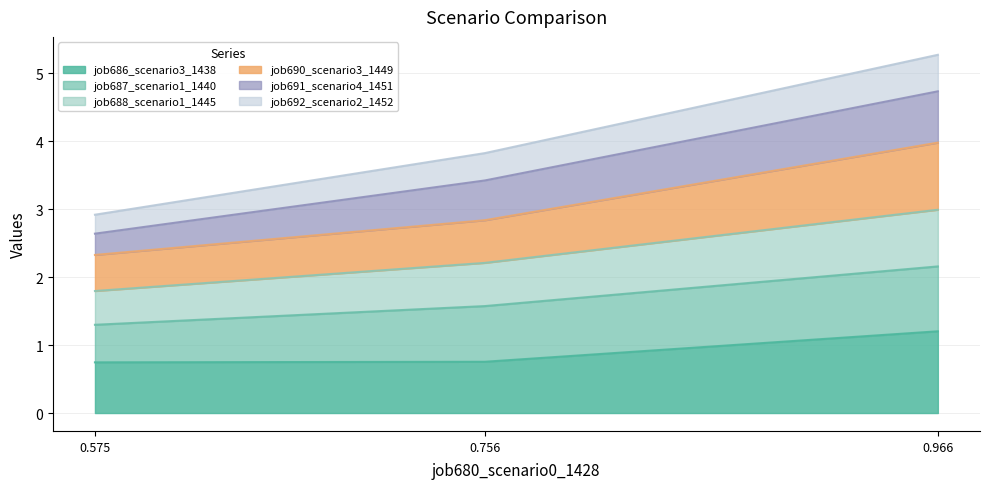

What is the lowest value of the job686_scenario3_1438 series?

0.7